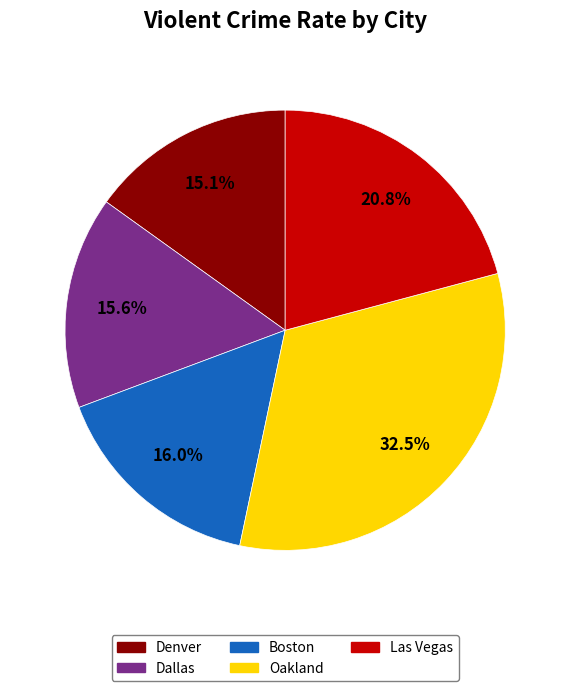

To the nearest percent, what portion does Las Vegas represent?

21%